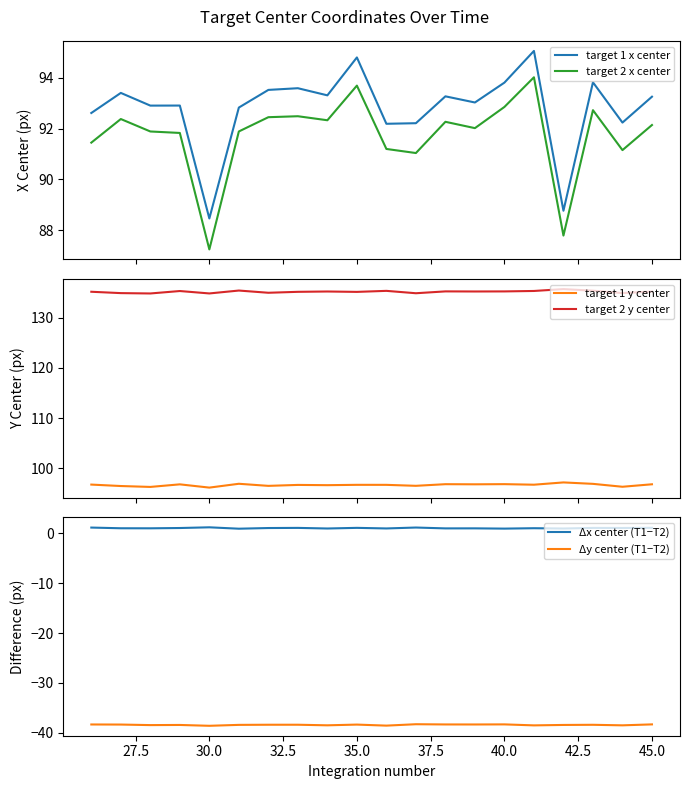

Is this an area chart (filled region under the line)?

No